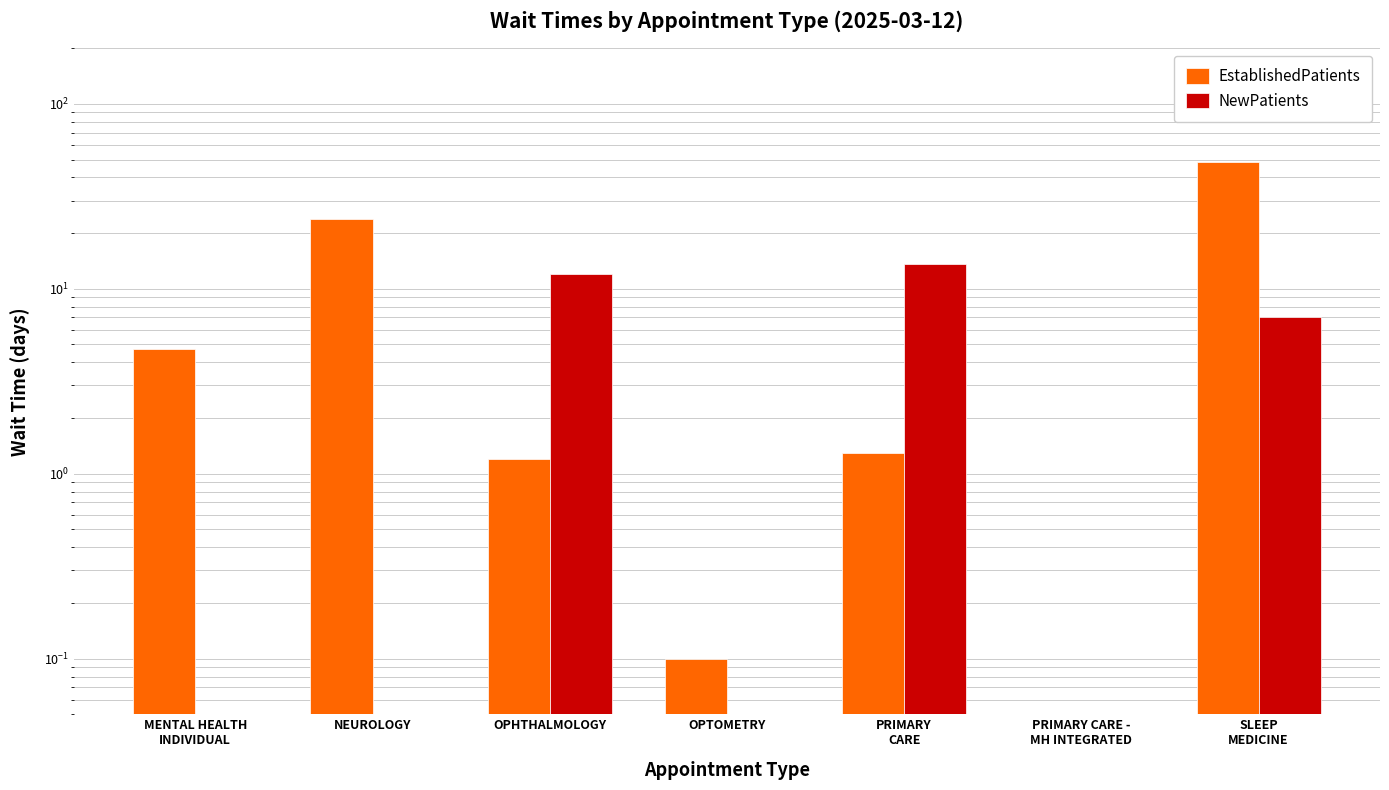

How many values in the EstablishedPatients series are below 1?

2